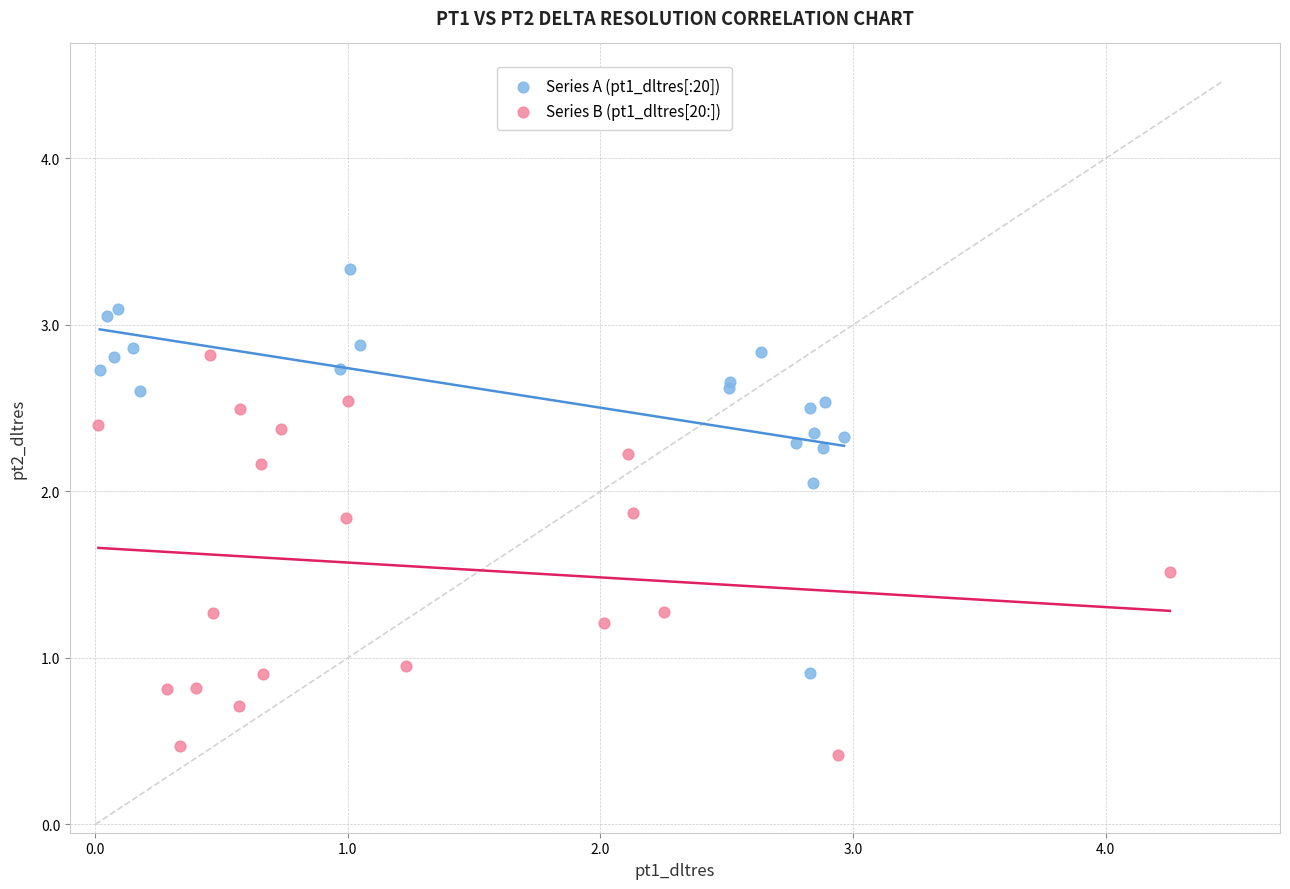

What are all the series names shown in the legend?

Series A (pt1_dltres[:20]), Series B (pt1_dltres[20:])